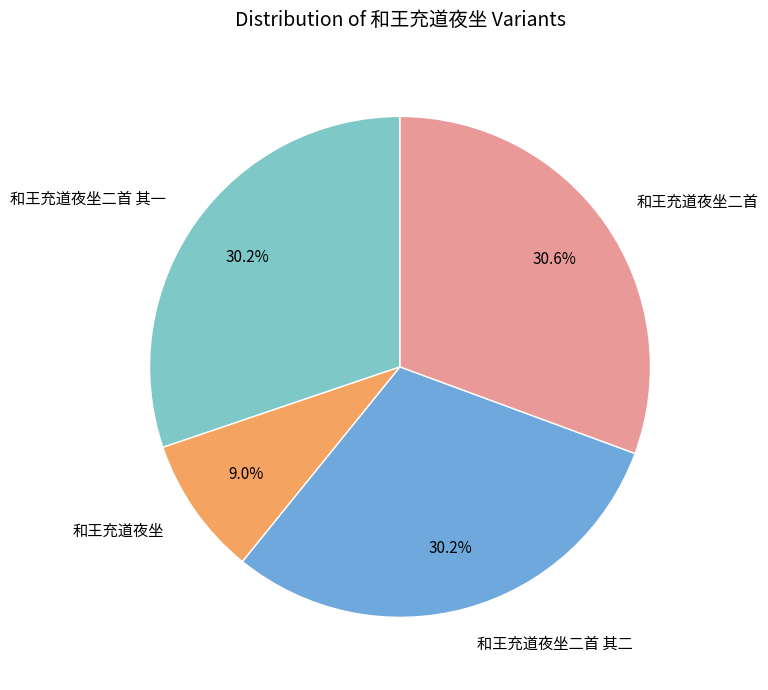

To the nearest percent, what portion does 和王充道夜坐二首 represent?

31%